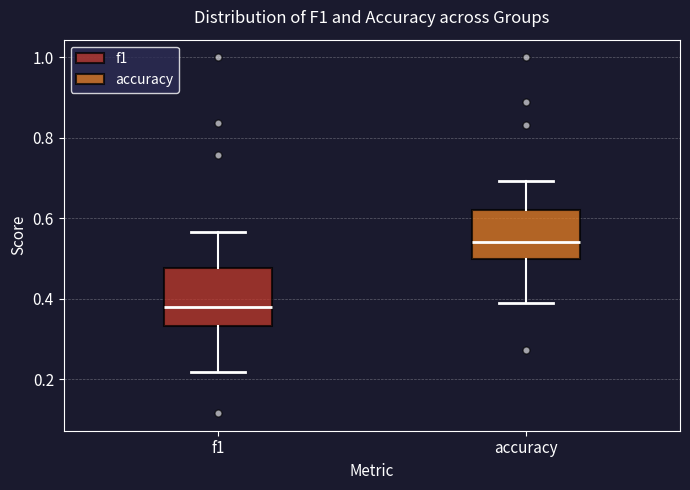

Reading left to right, read every box against the y-axis: the position of its median line, the range the box covers, and the ends of its whiskers. The values are not printed on the chart, so give them approximately, as read against the axis.

f1: median 0.38, box 0.34 to 0.48, whiskers 0.22 to 0.56
accuracy: median 0.54, box 0.50 to 0.62, whiskers 0.38 to 0.70